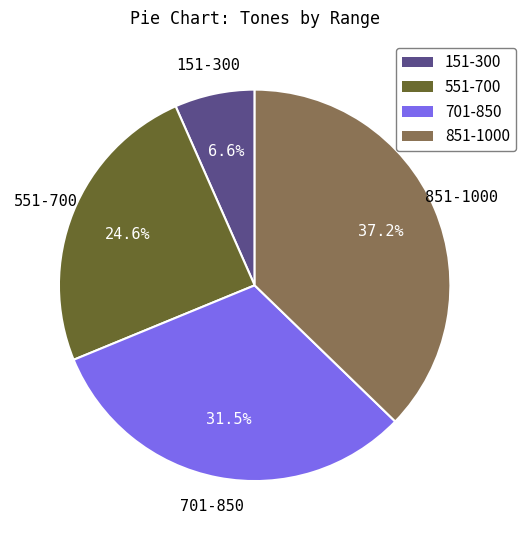

To the nearest percent, what is the difference between the 151-300 and 701-850 slice percentages?

25%